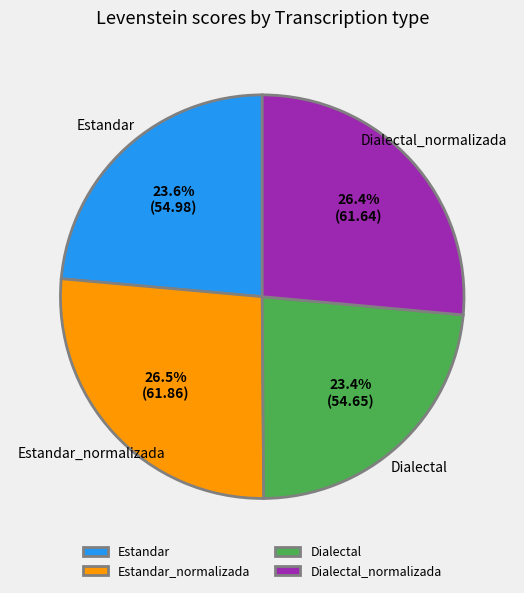

Count the number of slices in the pie.

4